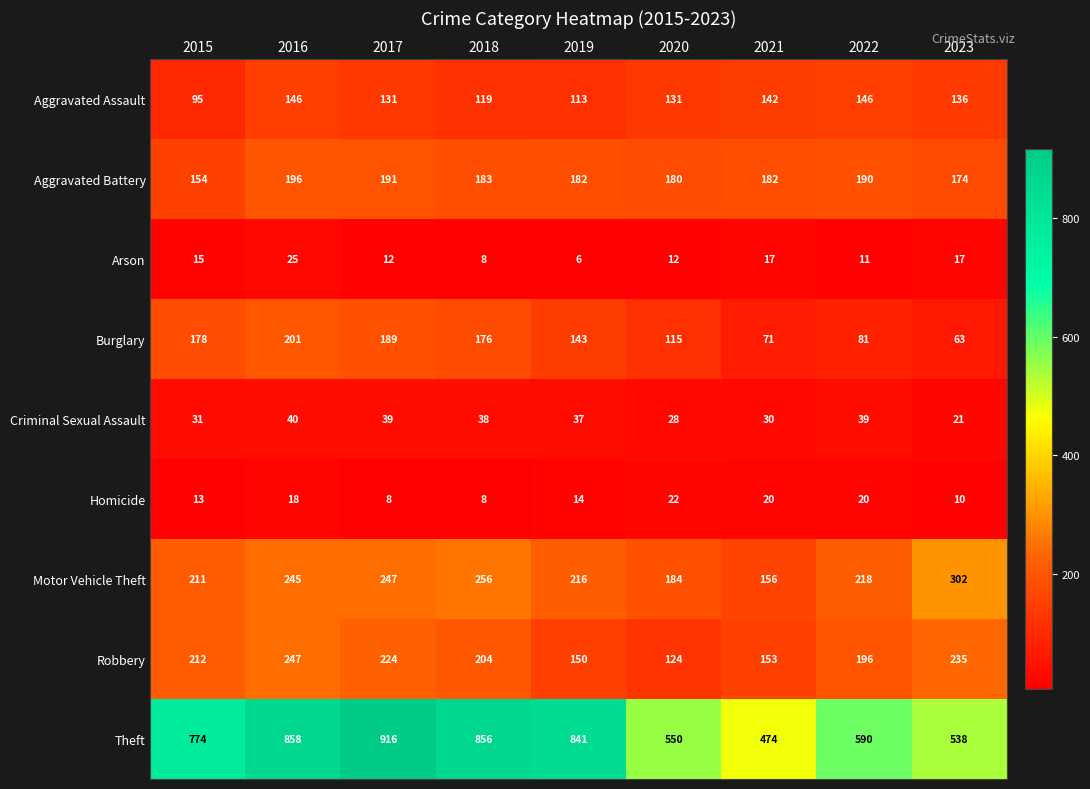

What is the maximum value for Burglary?

201